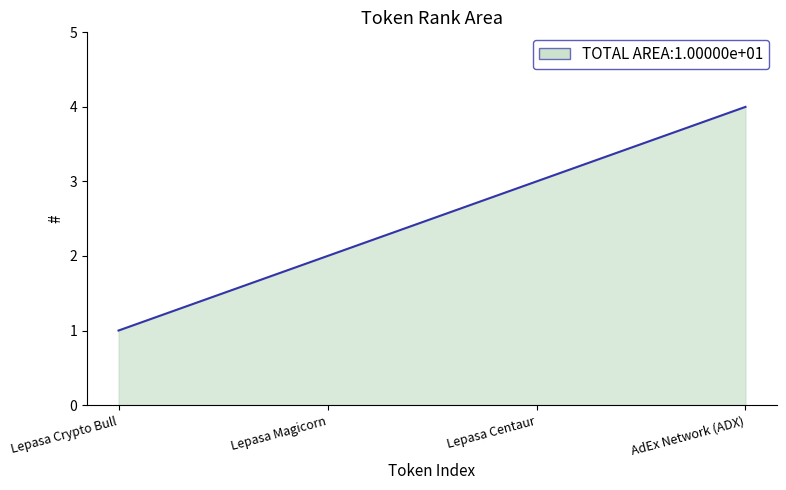

Reading left to right, transcribe all the data shown in this chart.

1	2	3	4